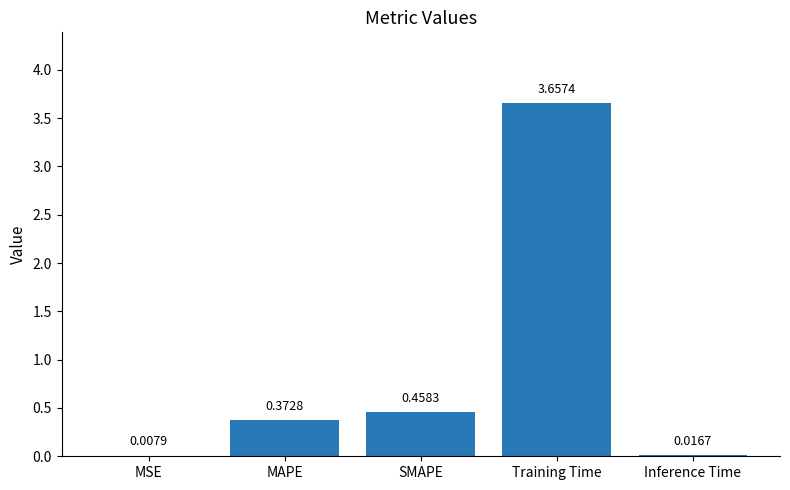

Which has a higher value, Training Time or Inference Time?

Training Time